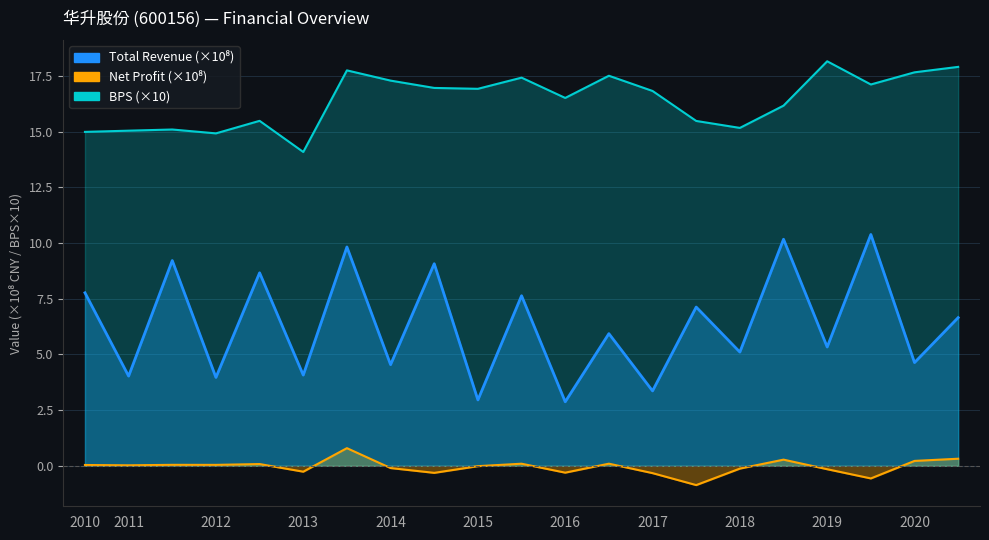

What is the total value across all series at 2015Q4?

25.1